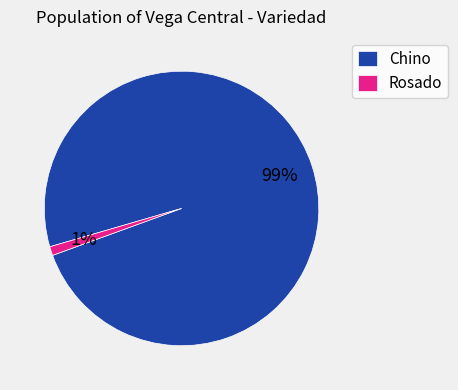

Which category has the biggest portion of the pie?

Chino